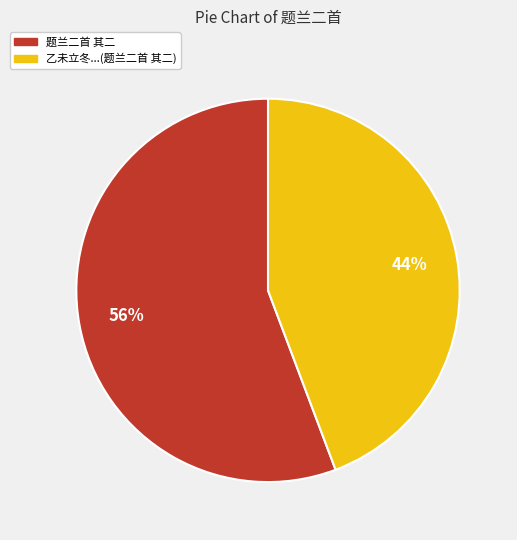

How many slices are in this pie chart?

2